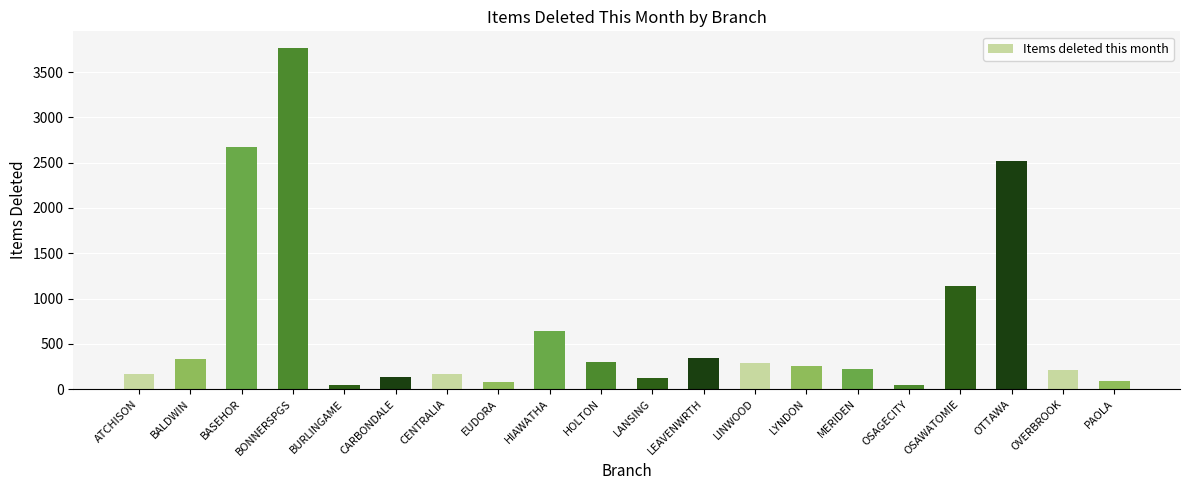

How many bars are there in total?

20